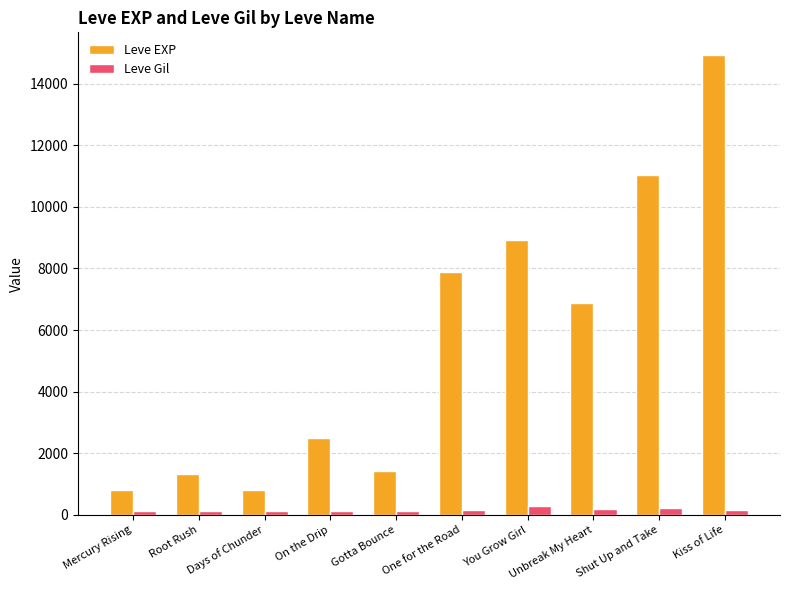

Which series has the largest total across all categories?

Leve EXP